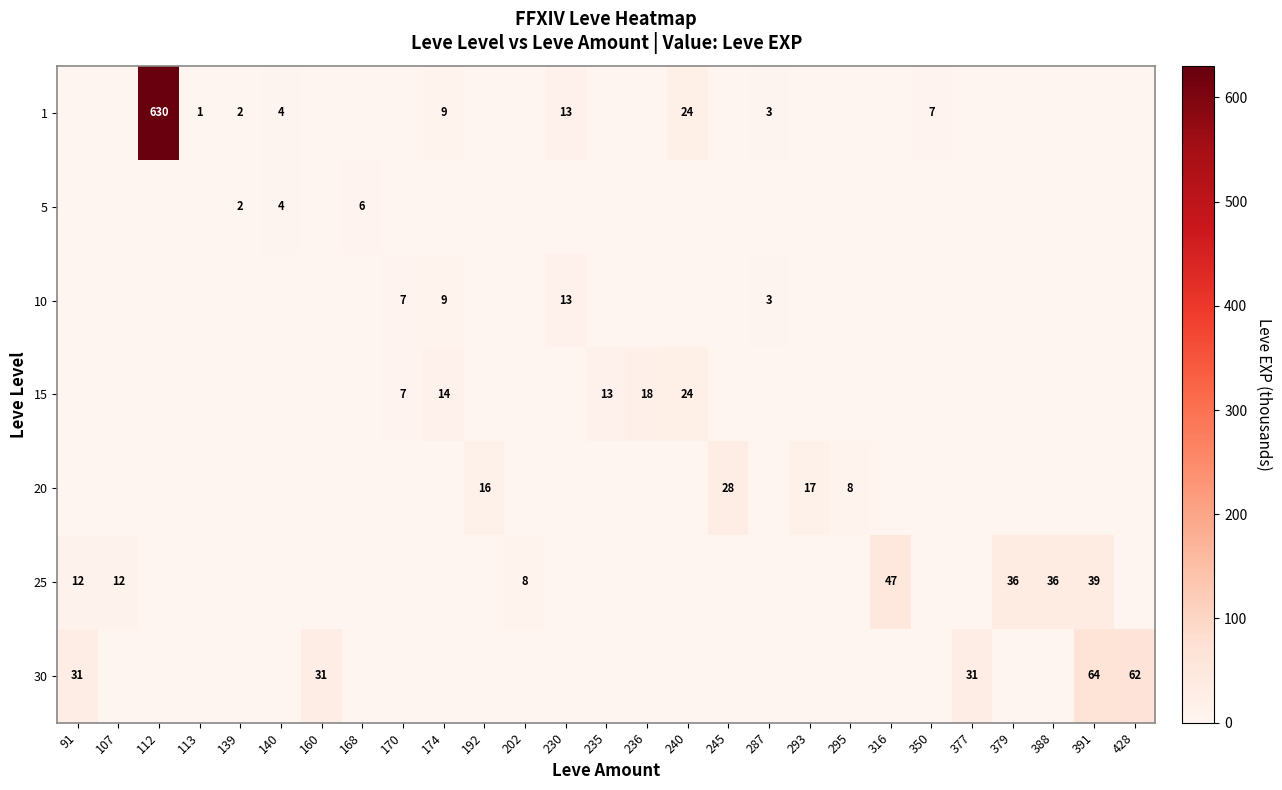

What is the sum of the 30 values at 91 and 139?

31